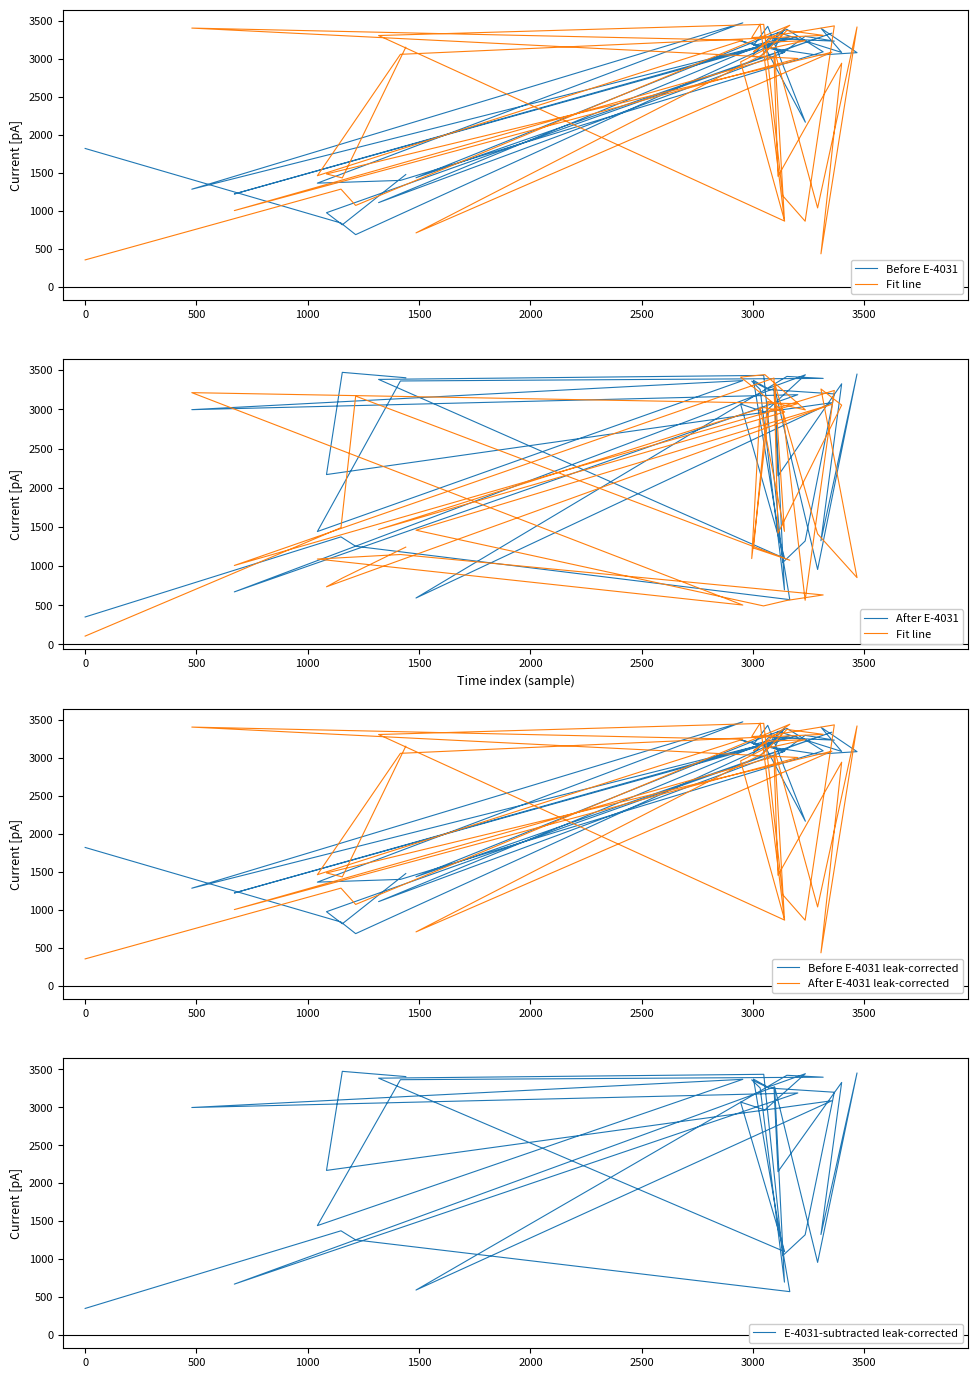

What is the average value of the After E-4031 leak-corrected series?

2402